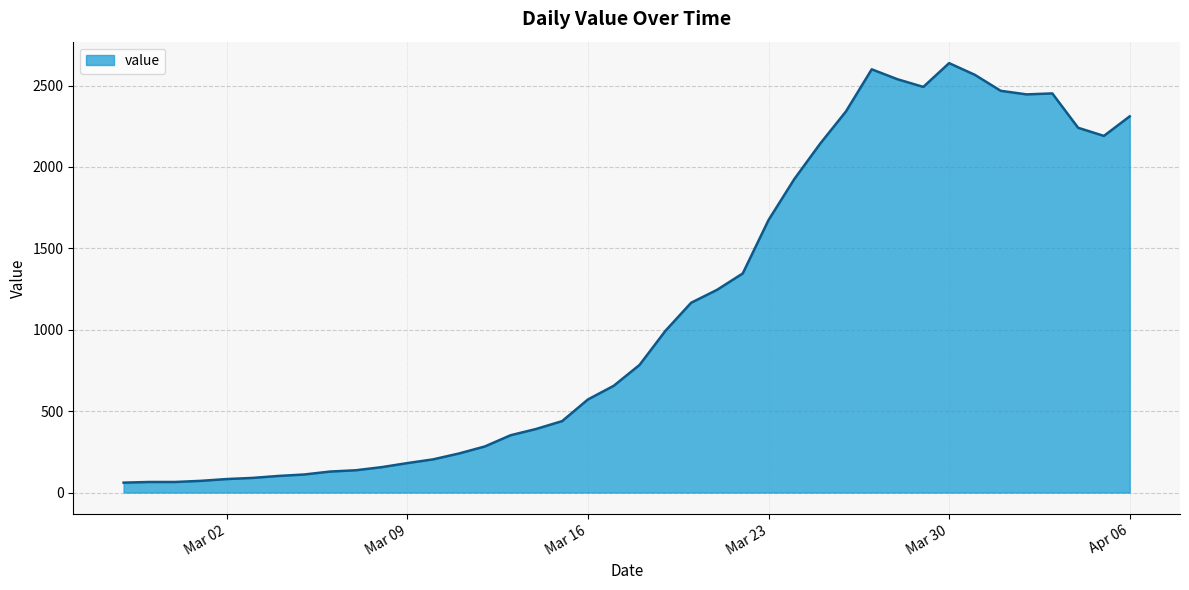

What is the minimum value shown in the chart?

61